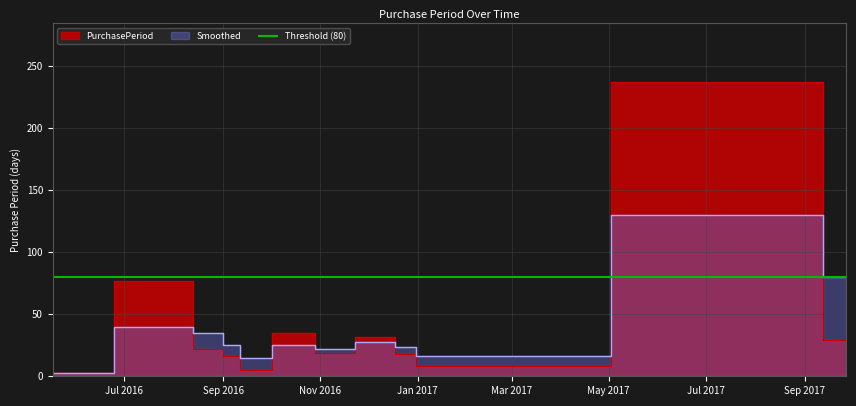

How many intersections are there between PurchasePeriod and Smoothed?

7